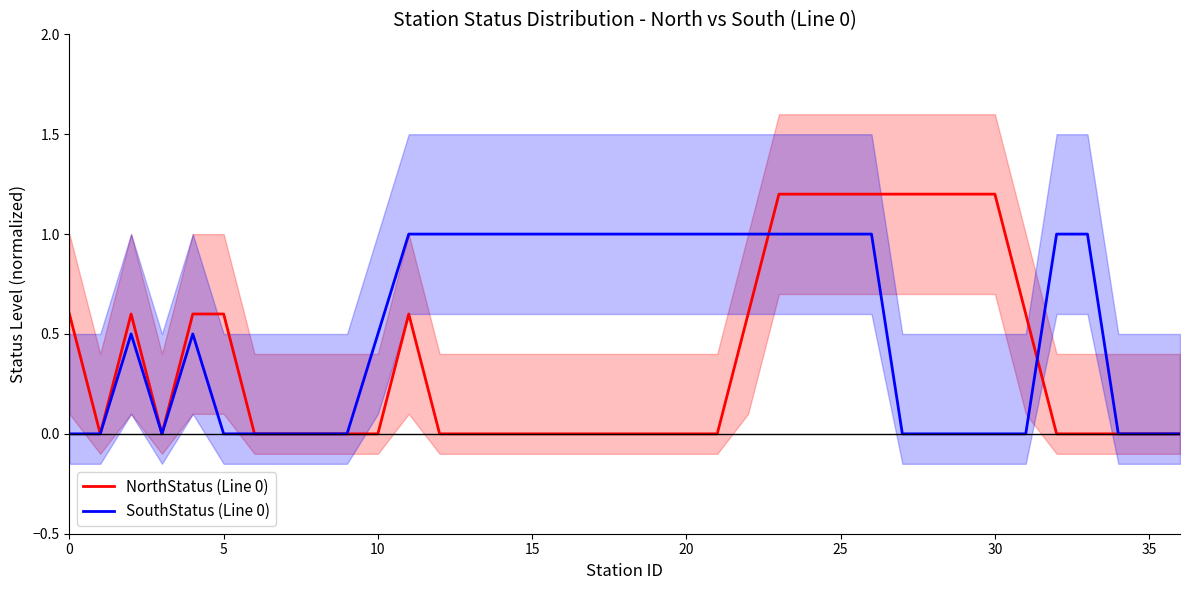

What is the label of the 23rd point from the right?

14